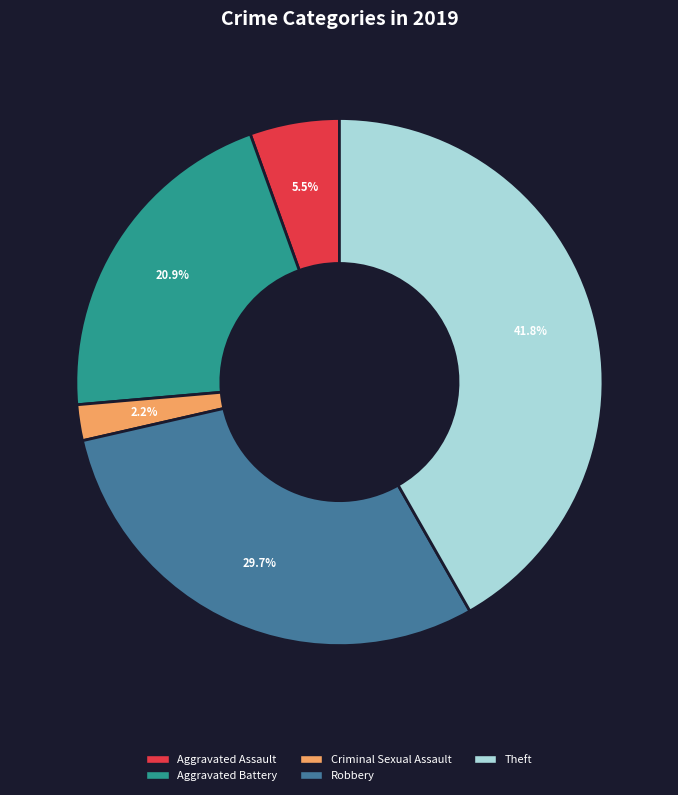

Combined, what portion of the pie is Criminal Sexual Assault and Aggravated Assault?

7.7%